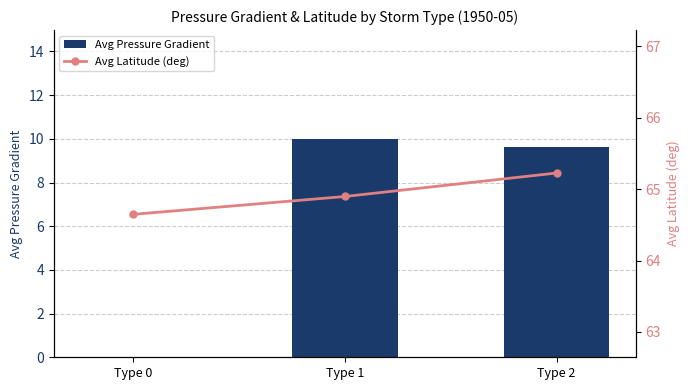

Reading left to right, list all the values displayed in this chart.

Avg Pressure Gradient: Type 0=0.0	Type 1=10.0	Type 2=9.6
Avg Latitude (deg): Type 0=64.6	Type 1=64.9	Type 2=65.2